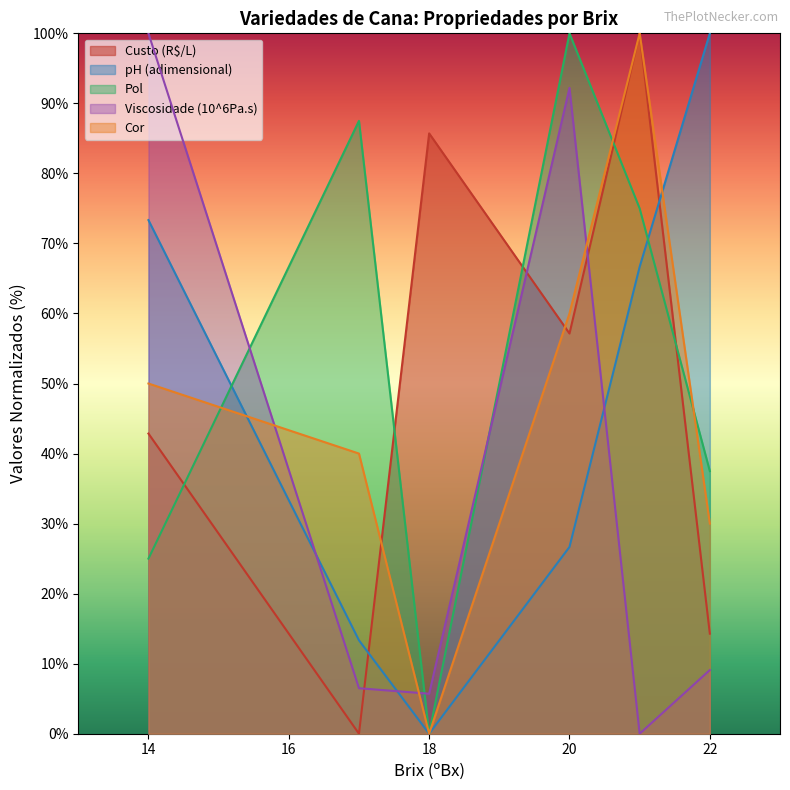

Does the chart have visible grid lines?

No